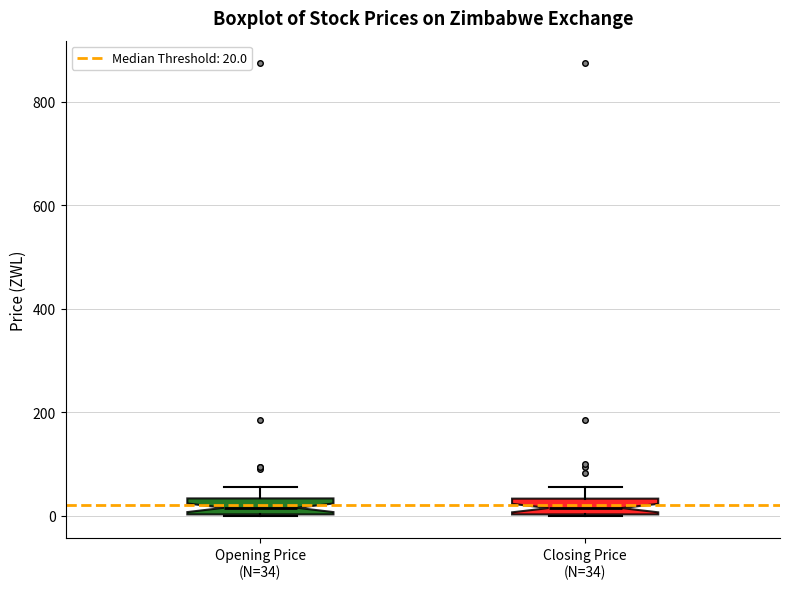

Reading left to right, read every box against the y-axis: the position of its median line, the range the box covers, and the ends of its whiskers. The values are not printed on the chart, so give them approximately, as read against the axis.

Opening Price (N=34): median 20, box 0 to 40, whiskers 0 to 60
Closing Price (N=34): median 20, box 0 to 40, whiskers 0 to 60